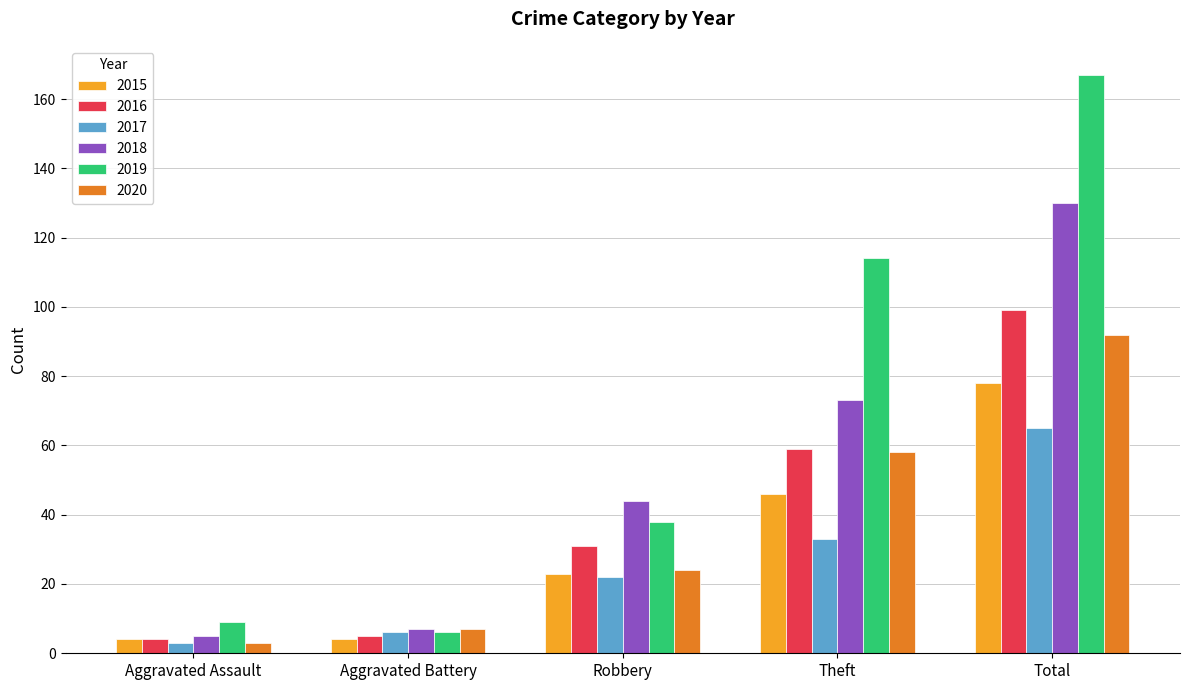

What position from the right is Robbery?

3